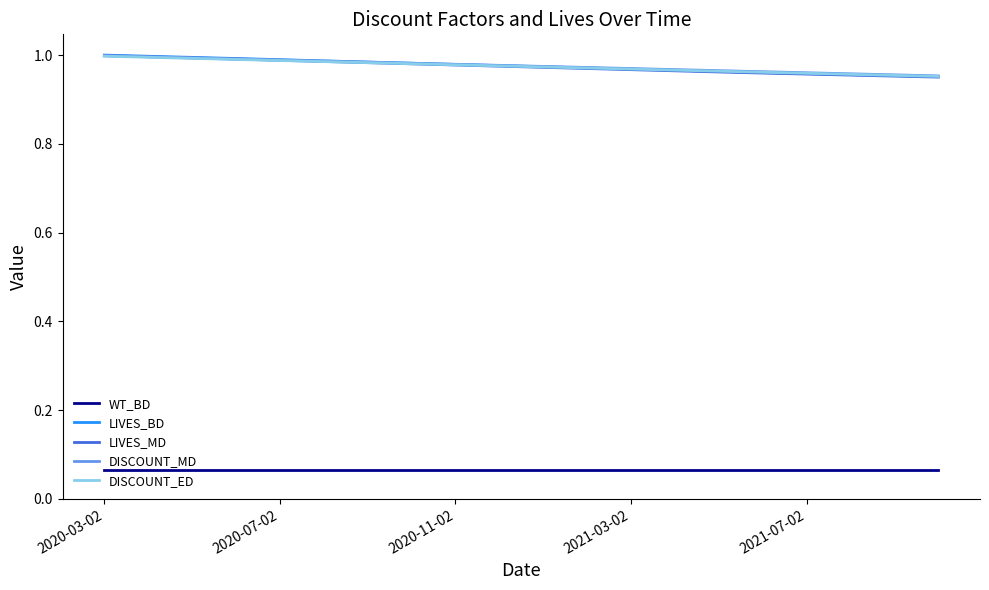

True or false: LIVES_BD and WT_BD cross at least once.

False